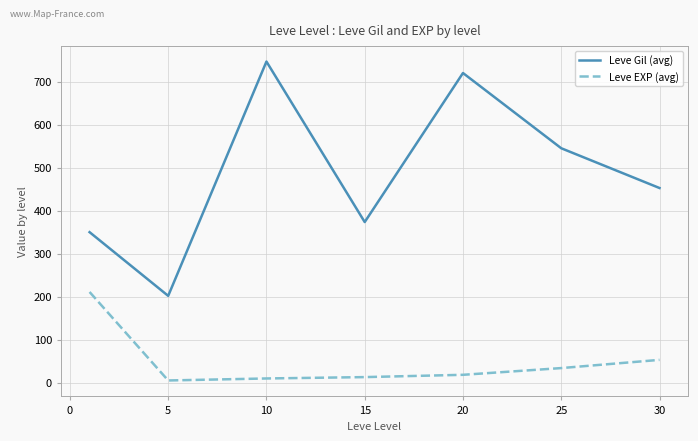

True or false: Leve Gil (avg) and Leve EXP (avg) intersect in this chart.

False